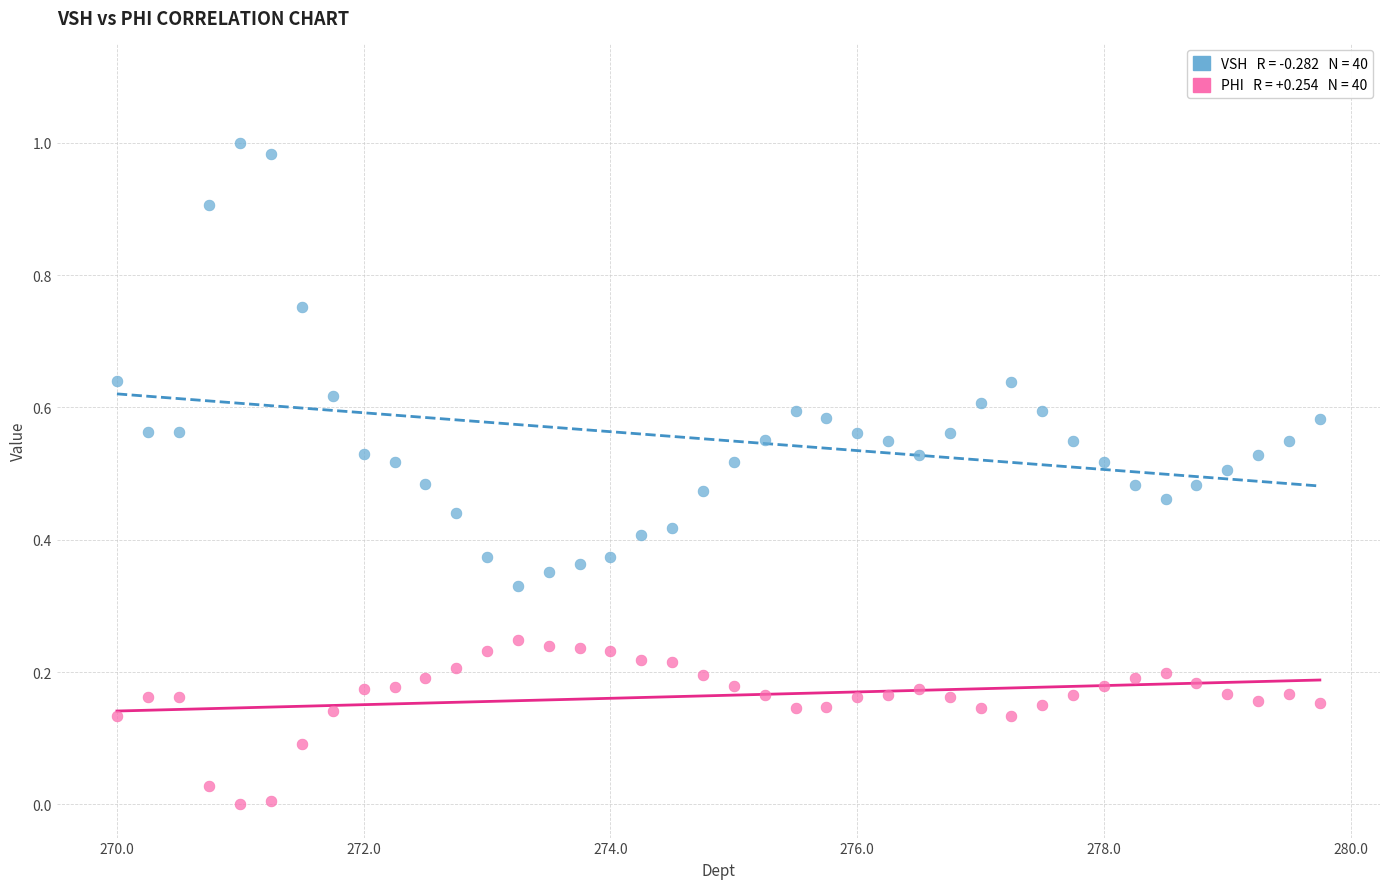

Count the number of points in this scatter plot.

80